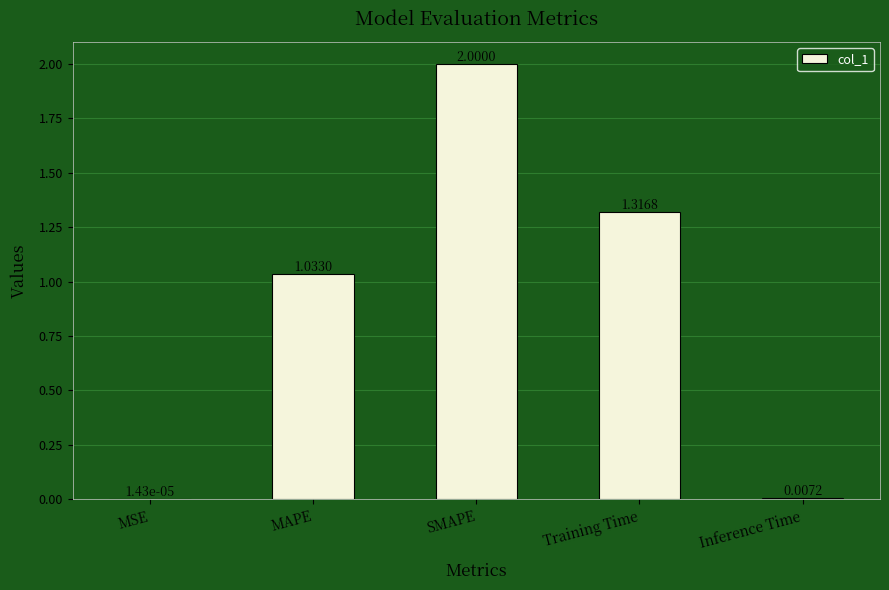

At which category does the chart reach its peak across all series?

SMAPE